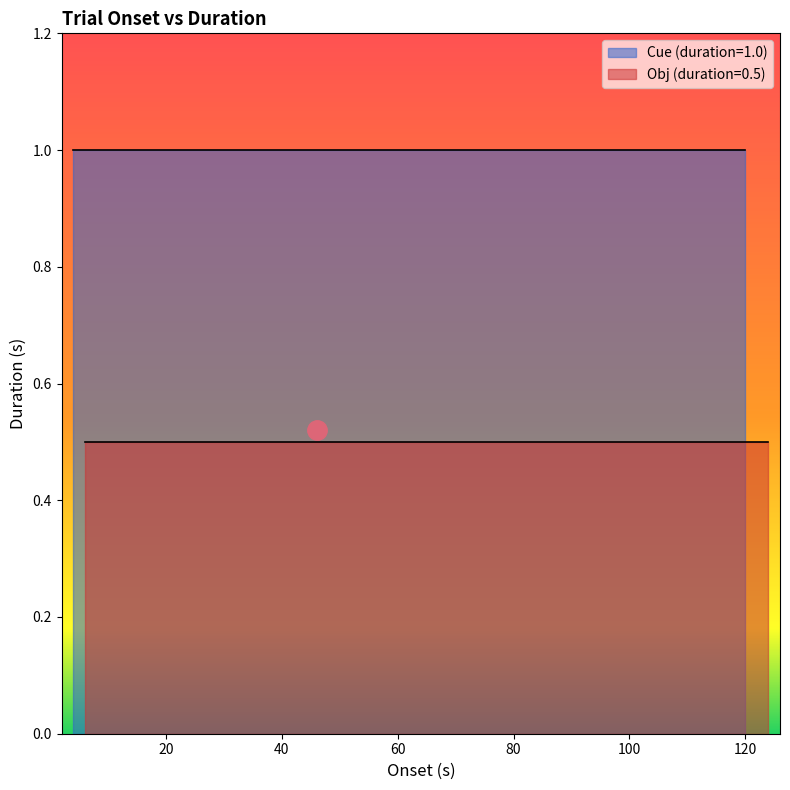

Reading right to left, list all the values displayed in this chart.

124.0009=0.5	120.0009=1.0	118.0007=0.5	112.0007=1.0	110.0016=0.5	108.0016=1.0	106.0016=0.5	100.0016=1.0	96.0014=0.5	90.0014=1.0	88.0008=0.5	84.0008=1.0	82.0007=0.5	76.0007=1.0	74.0007=0.5	70.0007=1.0	68.001=0.5	64.001=1.0	62.0015=0.5	58.0015=1.0	56.0011=0.5	50.0011=1.0	46.0012=0.5	44.0012=1.0	42.001=0.5	38.001=1.0	36.0013=0.5	32.0013=1.0	30.0012=0.5	26.0012=1.0	24.0015=0.5	22.0015=1.0	20.0008=0.5	16.0008=1.0	14.0018=0.5	12.0018=1.0	10.0011=0.5	8.0011=1.0	6.0001=0.5	4.0001=1.0